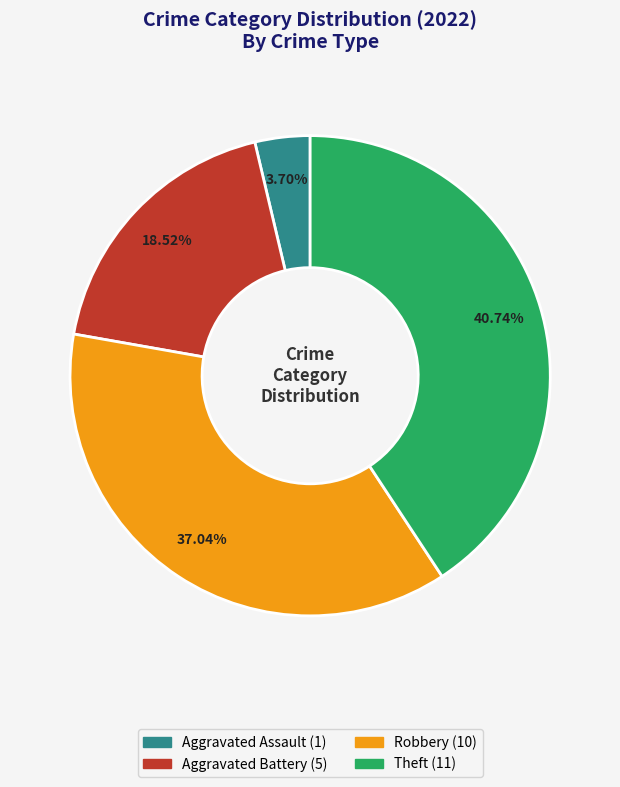

Does any single category account for the majority?

No